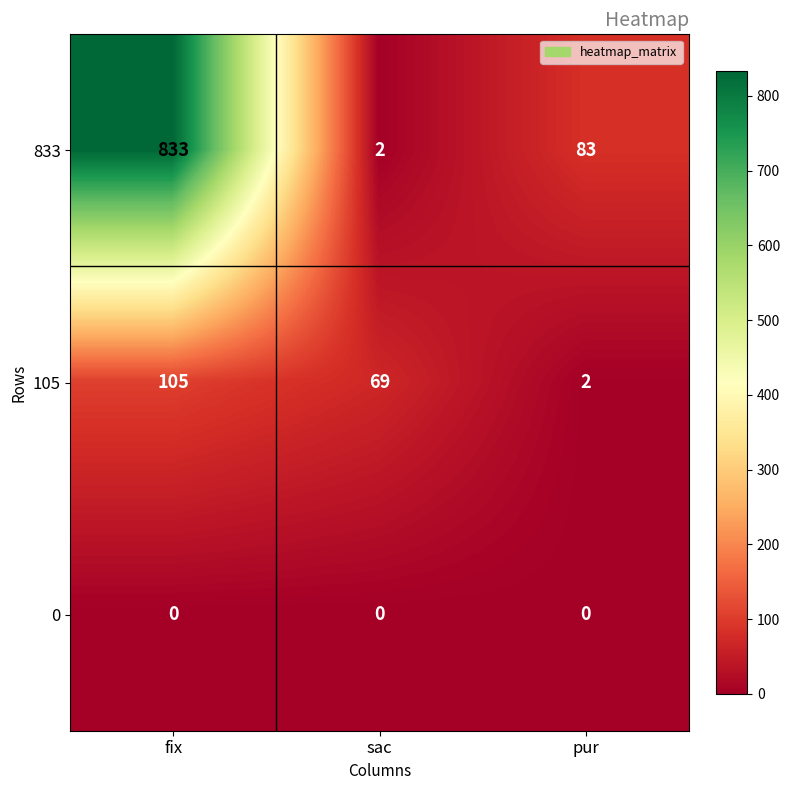

Reading left to right, transcribe all the data shown in this chart.

833: fix=833	sac=2	pur=83
105: fix=105	sac=69	pur=2
0: fix=0	sac=0	pur=0